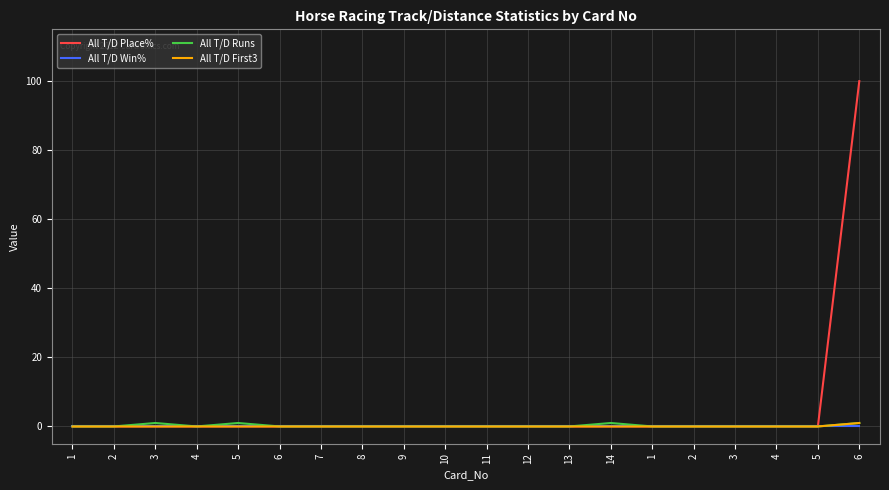

Which category has the lowest value in the All T/D Runs series?

1